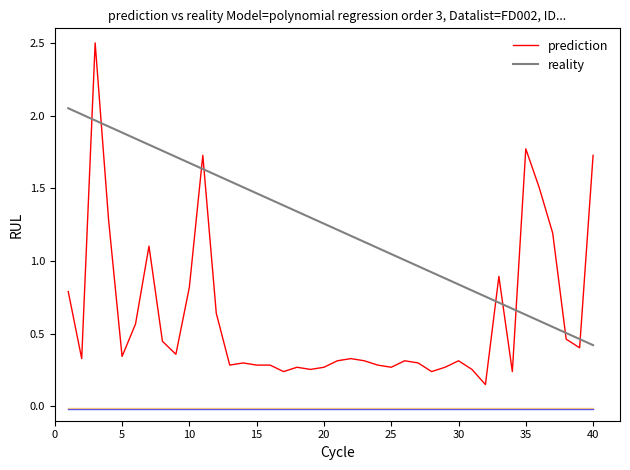

What is the greatest value displayed?

2.5